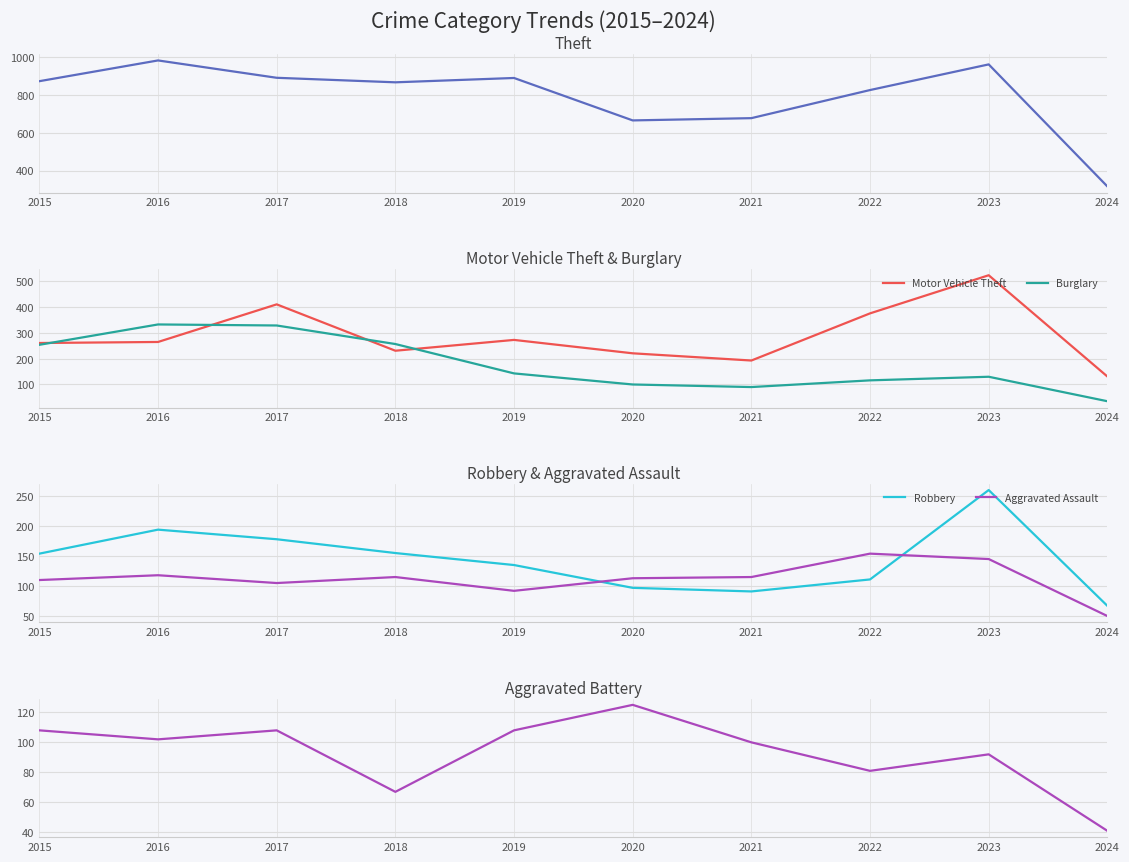

What is the total value across all series at 2018?

1693